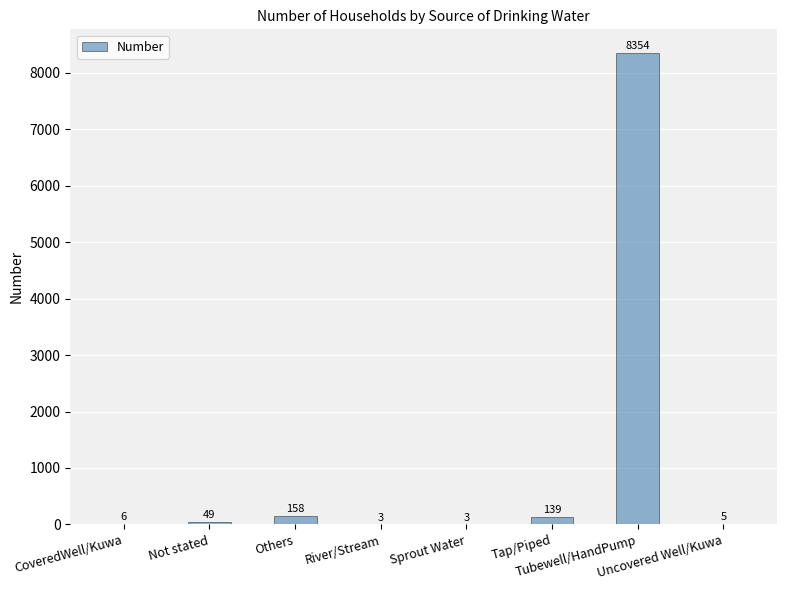

The value at CoveredWell/Kuwa is 6. True or false?

True